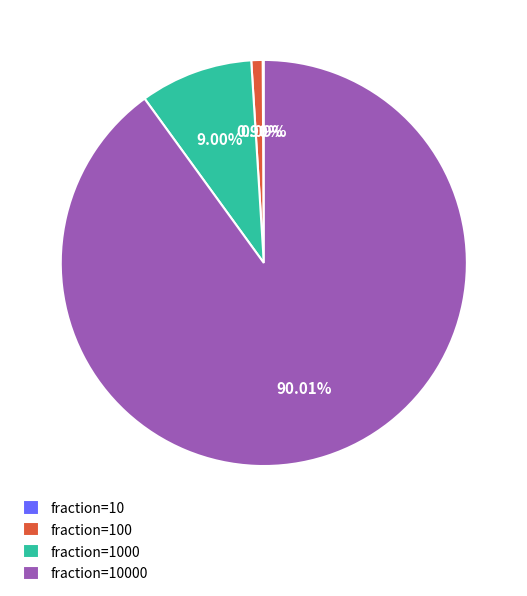

Is there any slice that represents more than half of the pie?

Yes